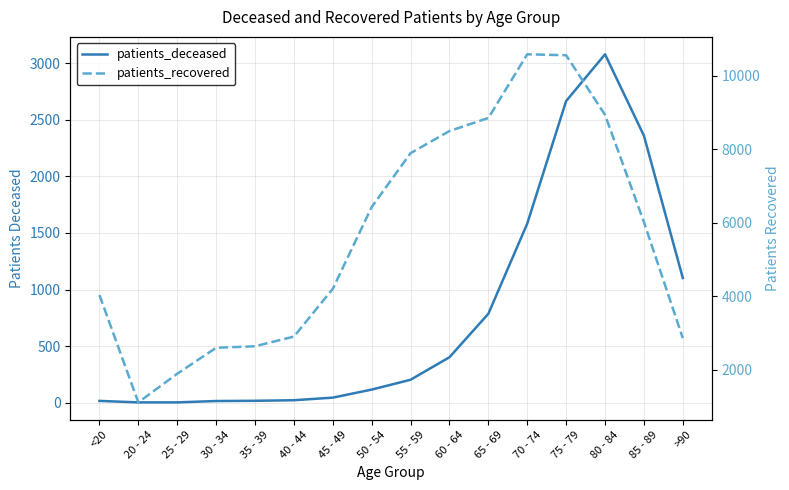

The value of patients_recovered at 50 - 54 is 2178. True or false?

False